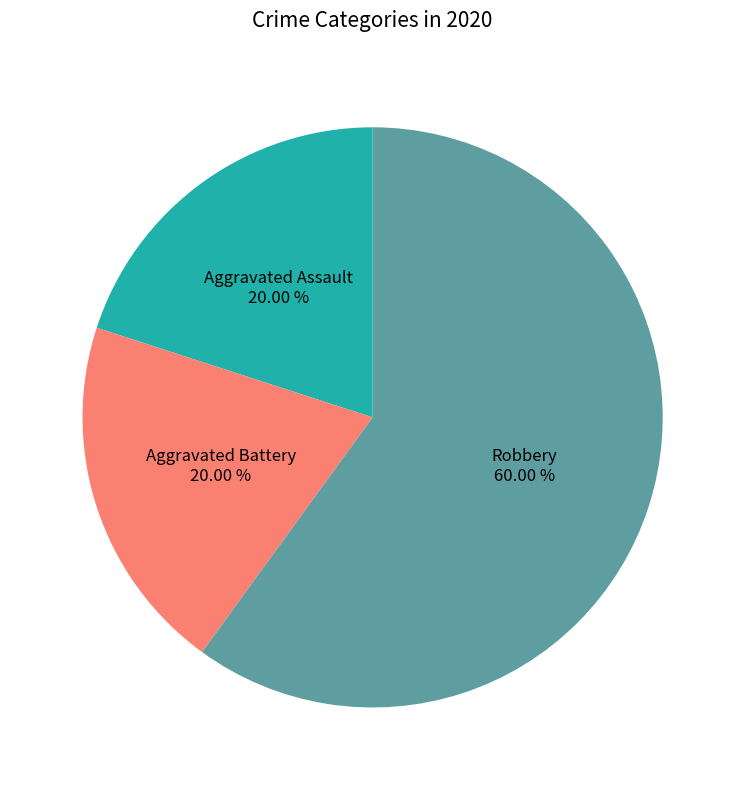

Count the number of slices in the pie.

3